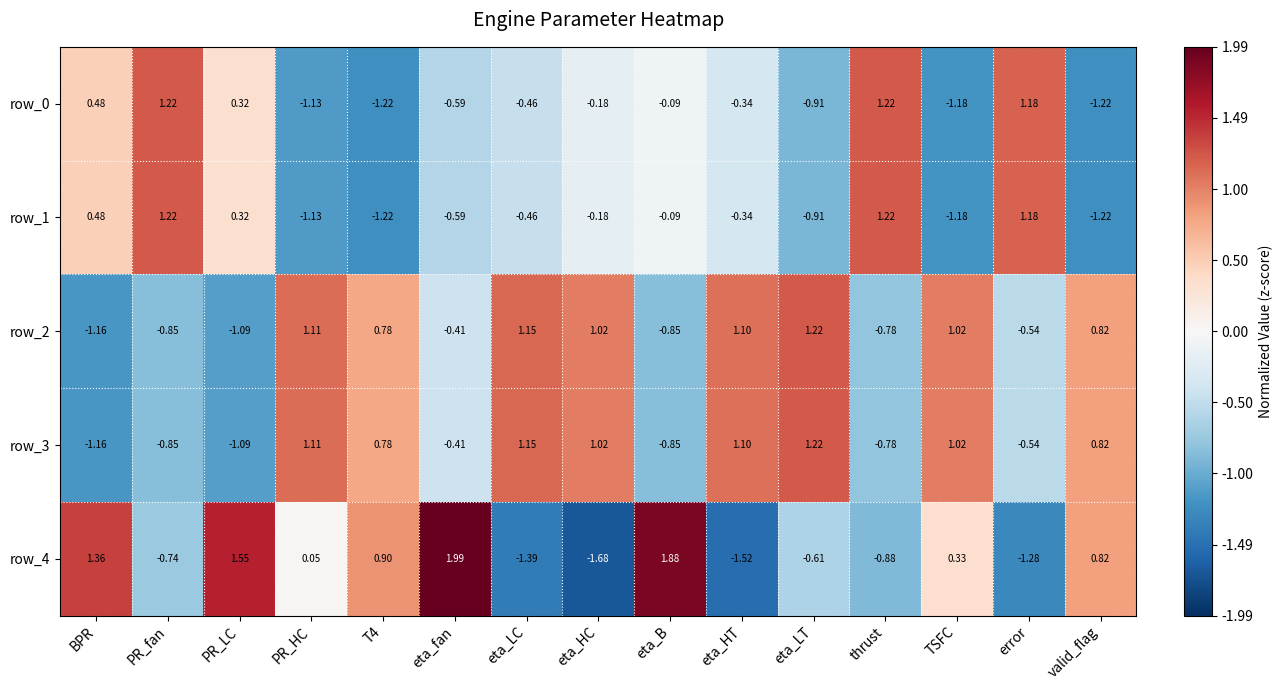

Is the value of row_2 at thrust greater than the value of row_3 at error?

No